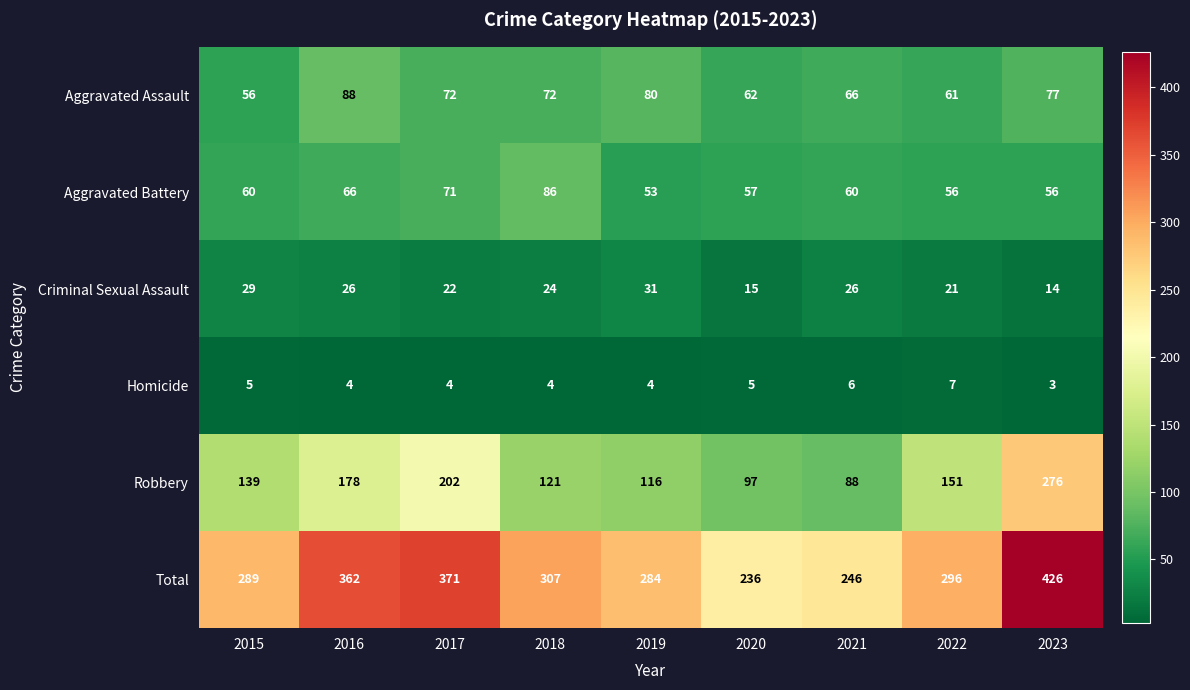

At 2020, list the series in order from largest to smallest.

Total, Robbery, Aggravated Assault, Aggravated Battery, Criminal Sexual Assault, Homicide